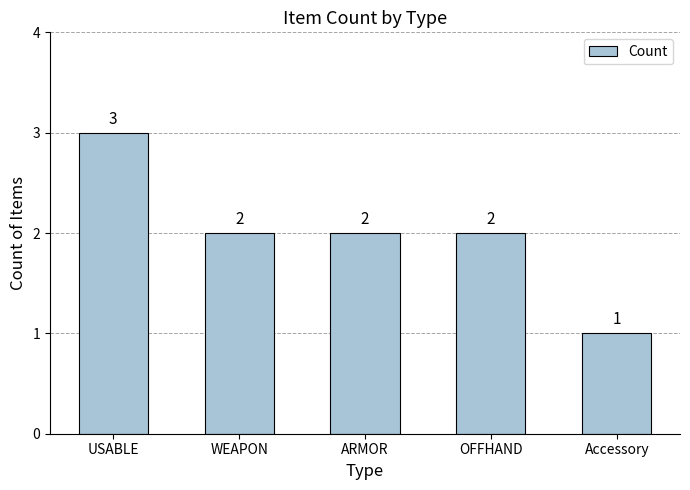

The value at ARMOR is 2. True or false?

True